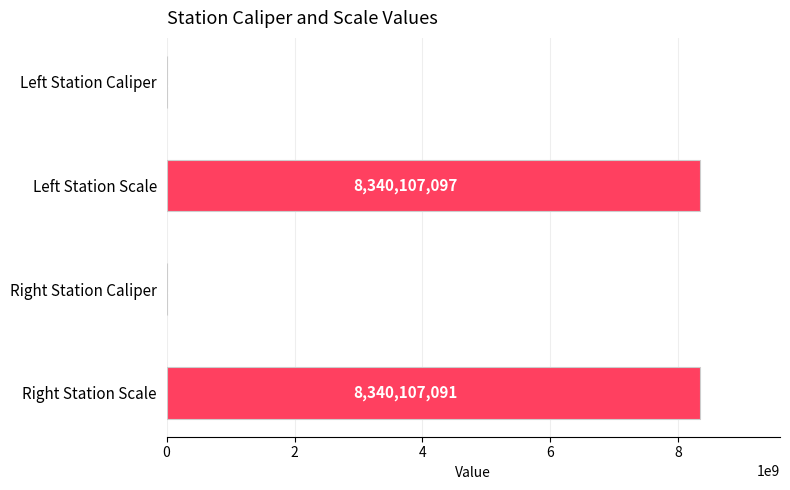

Which category has the highest value across all series?

Left Station Scale